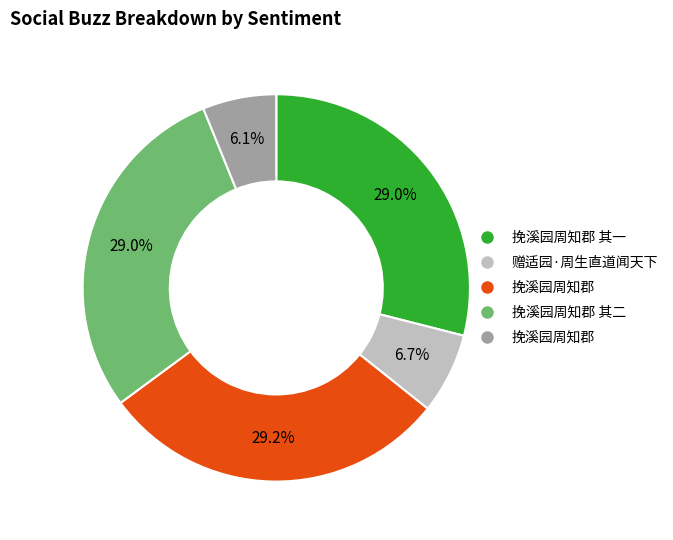

Is there a majority slice in this chart?

No